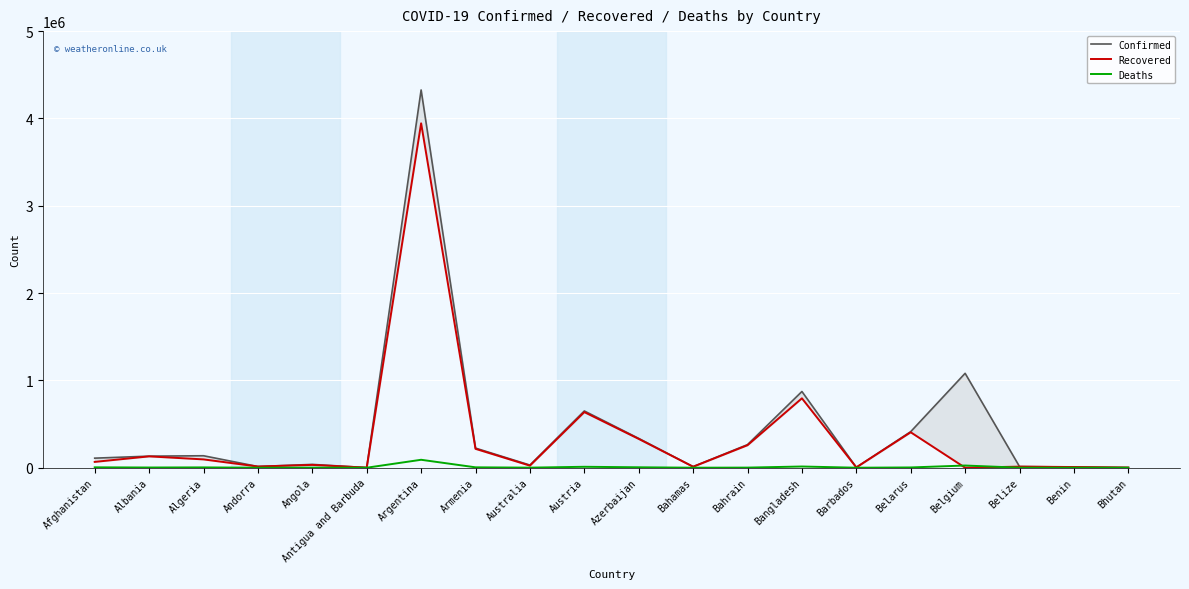

At how many categories does at least one series exceed 3690781?

1